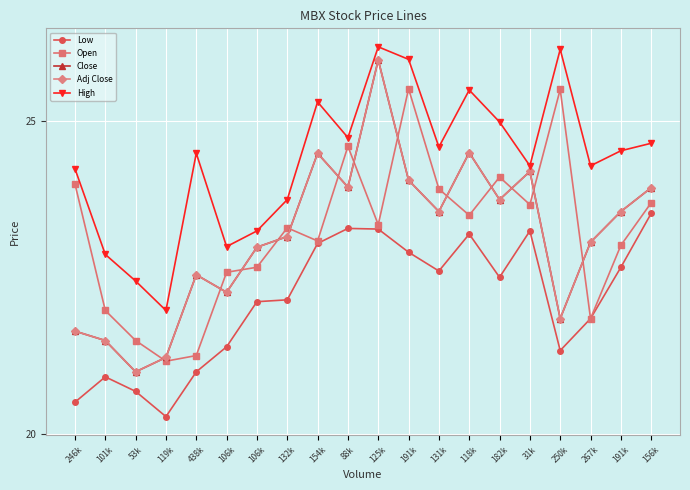

What is the sum of the Low values at 53k and 154k?

43.7